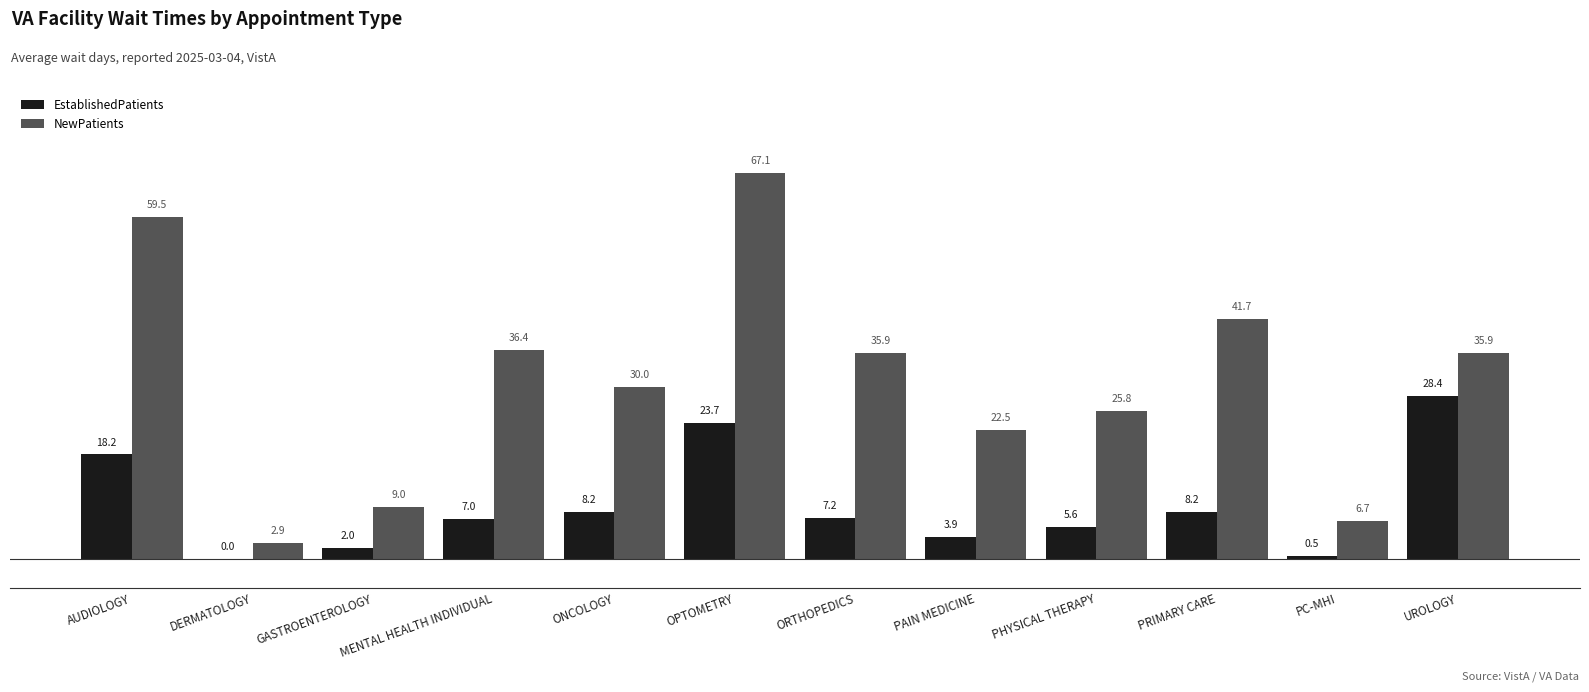

What is the total value across all series at MENTAL HEALTH INDIVIDUAL?

43.4